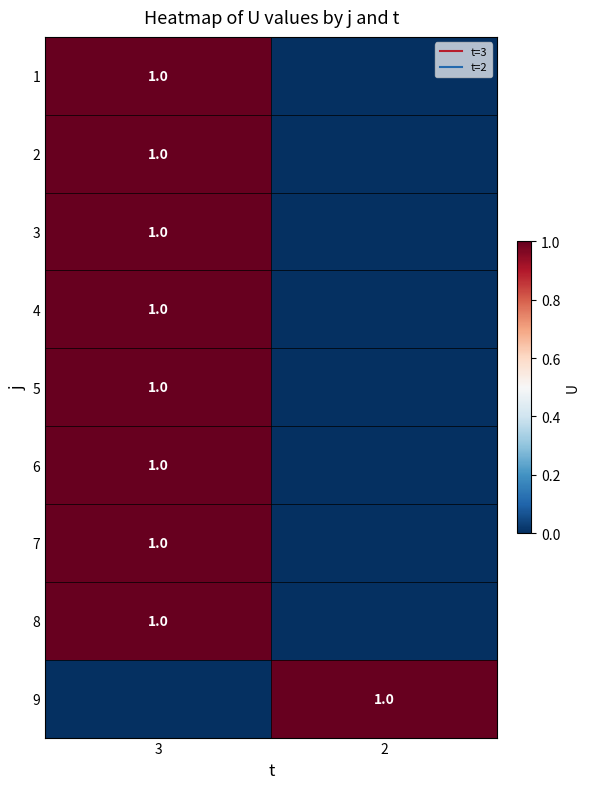

True or false: 3 has a value of 0 at 2.

True